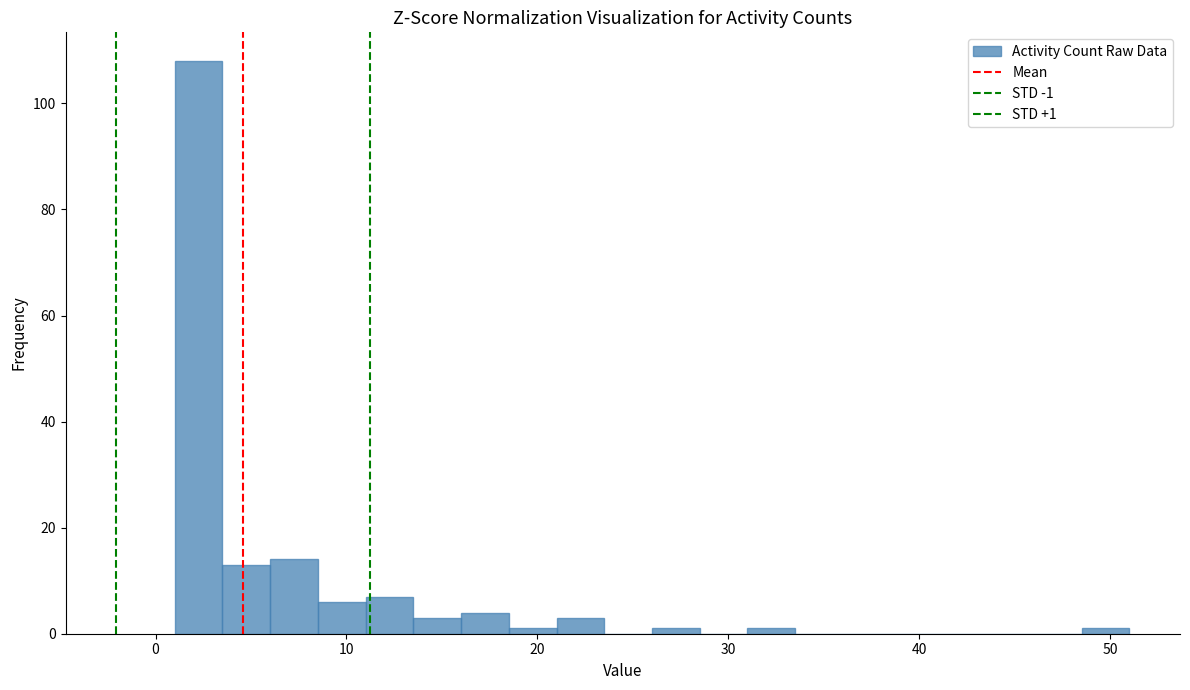

Read against the x-axis, roughly where is the centre of the tallest bar?

2